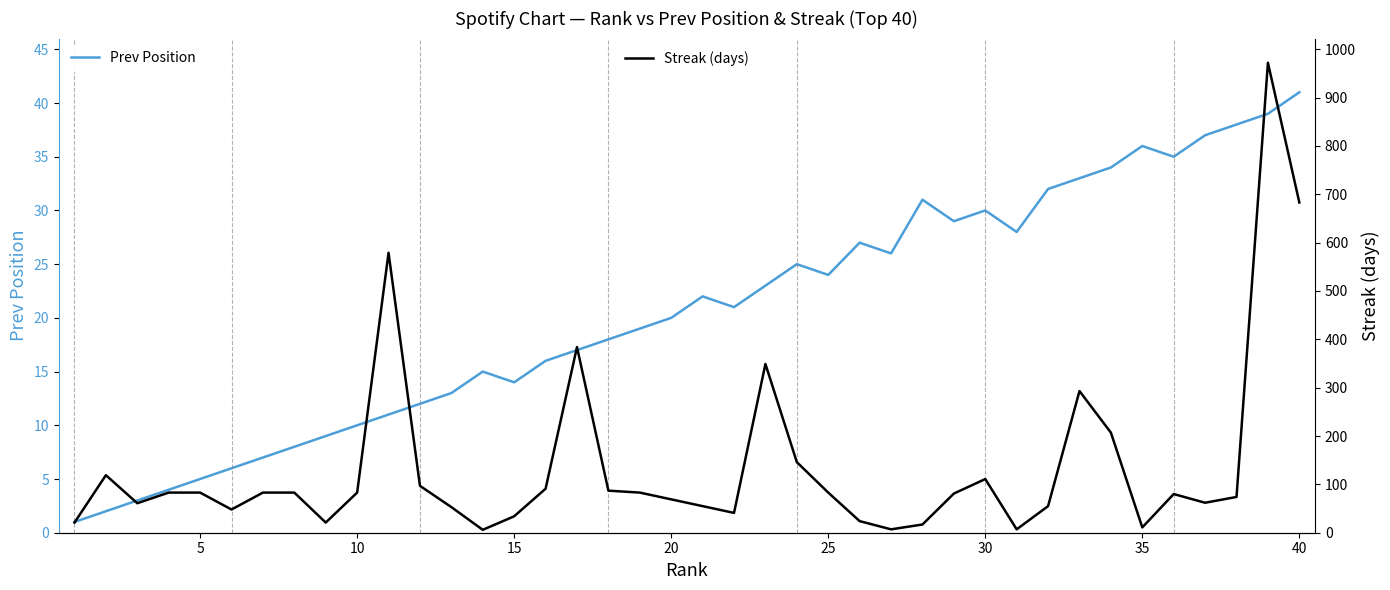

Rank the series at 25 from highest to lowest value.

Streak (days), Prev Position